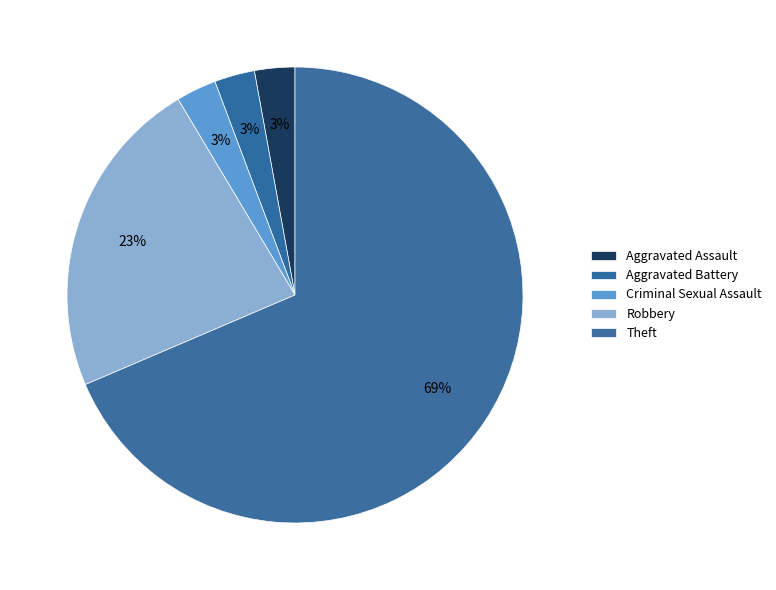

True or false: Criminal Sexual Assault accounts for 1% of the total.

False